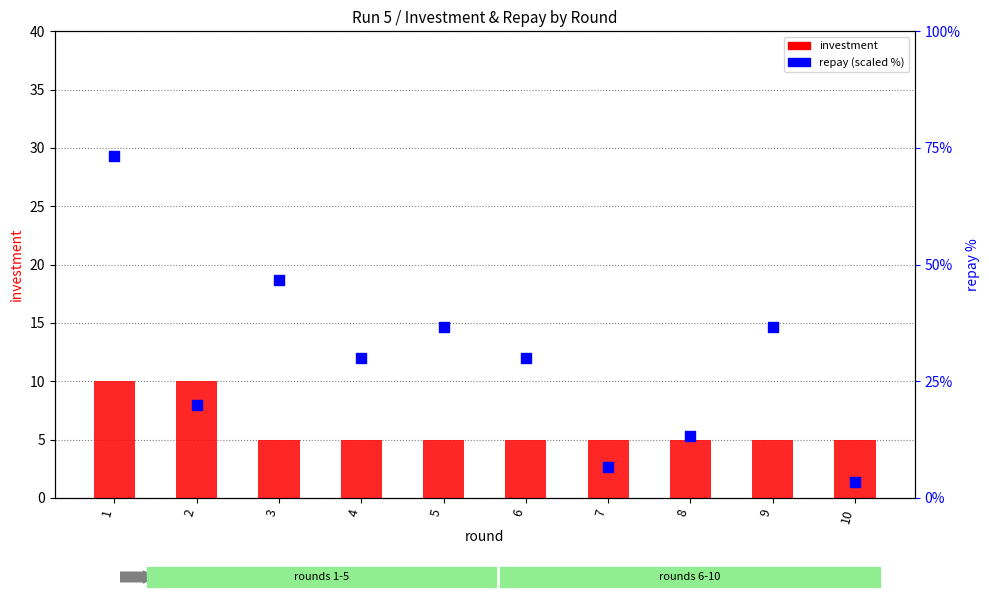

Is the value of investment at 2 greater than the value of repay (scaled %) at 7?

Yes